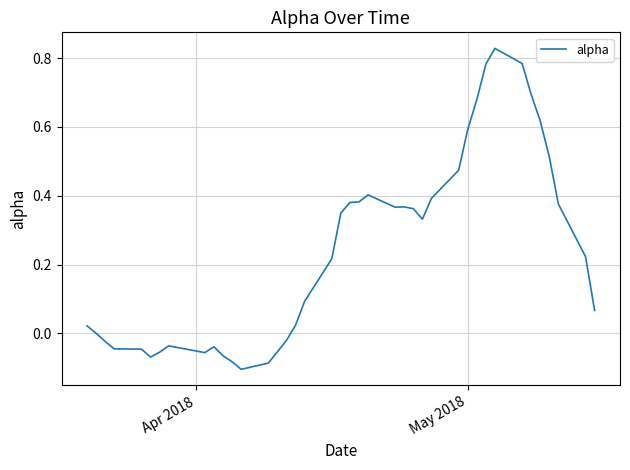

How many points are lower than both their immediate neighbors (excluding endpoints)?

5